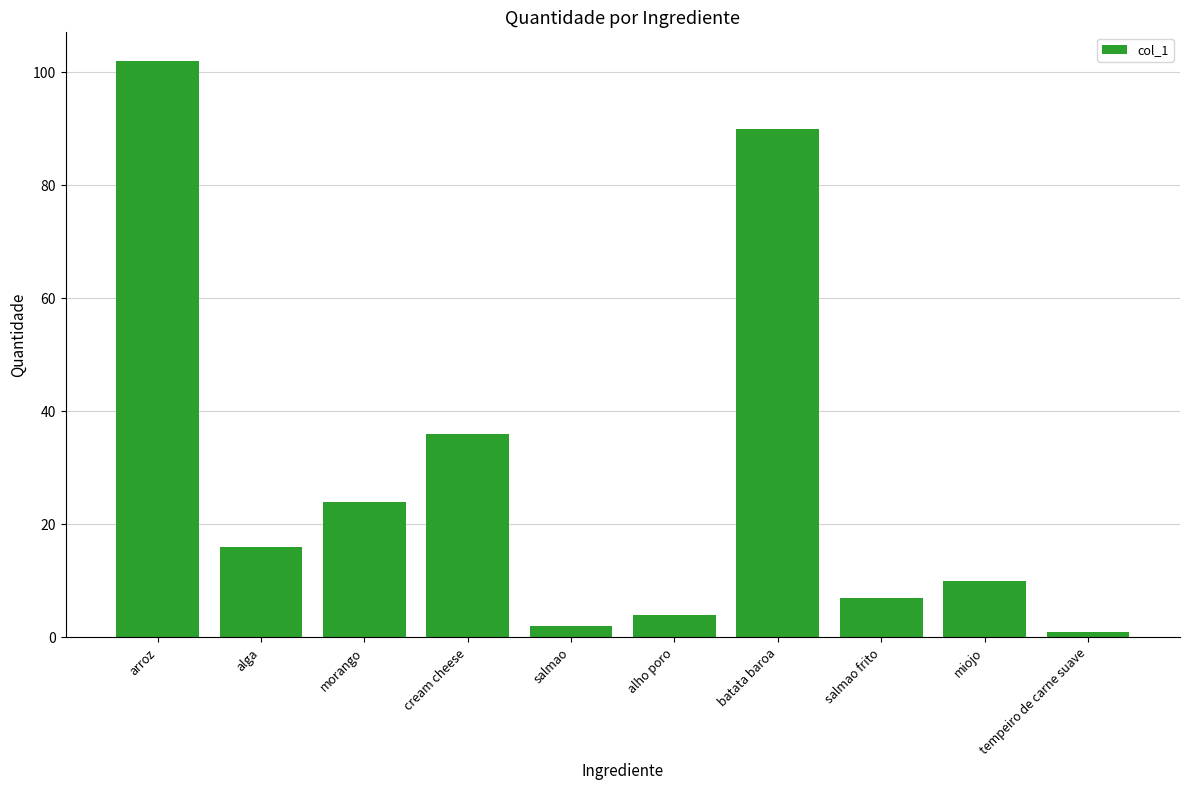

What is the label of the 8th bar from the left?

salmao frito